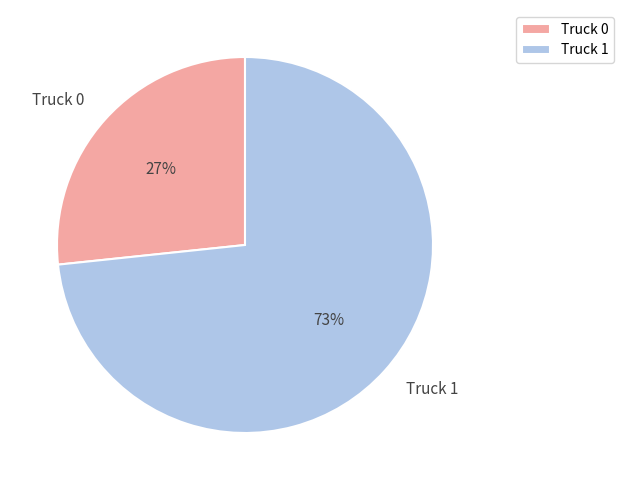

Which has a higher value, Truck 0 or Truck 1?

Truck 1